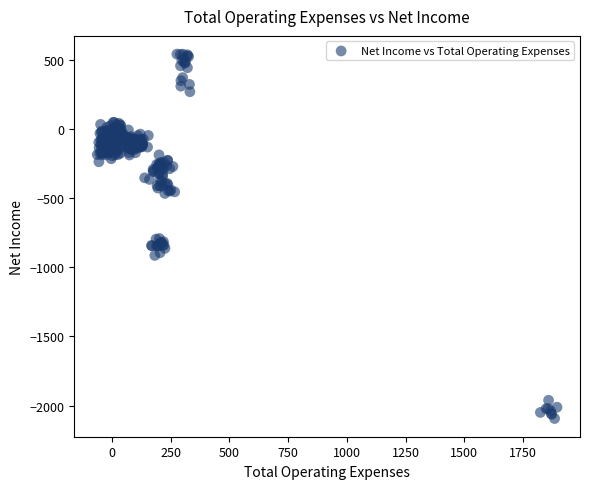

What is the range of X values (max minus min)?

1957.7